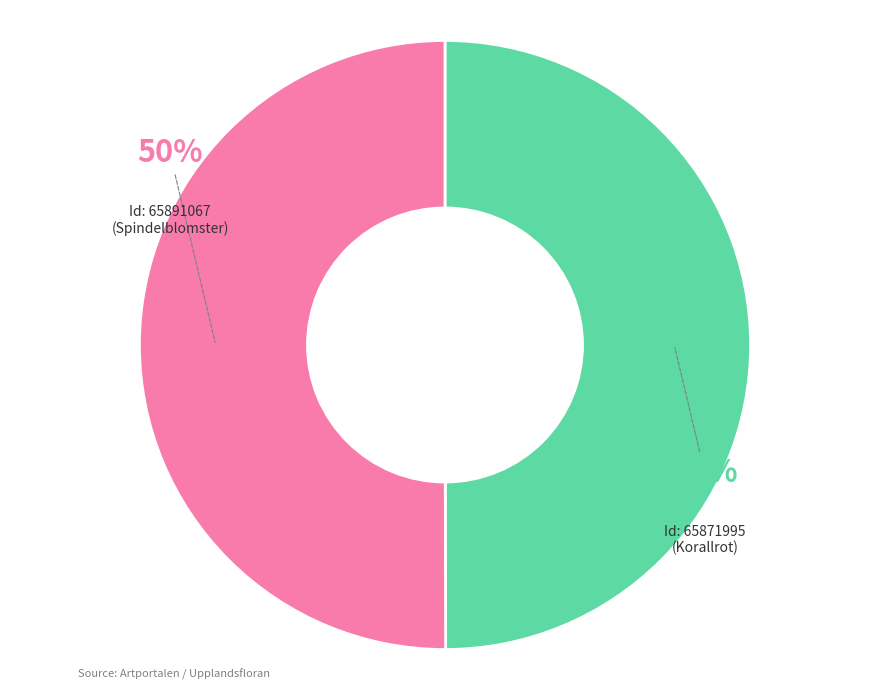

To the nearest percent, what is the average slice percentage?

50%